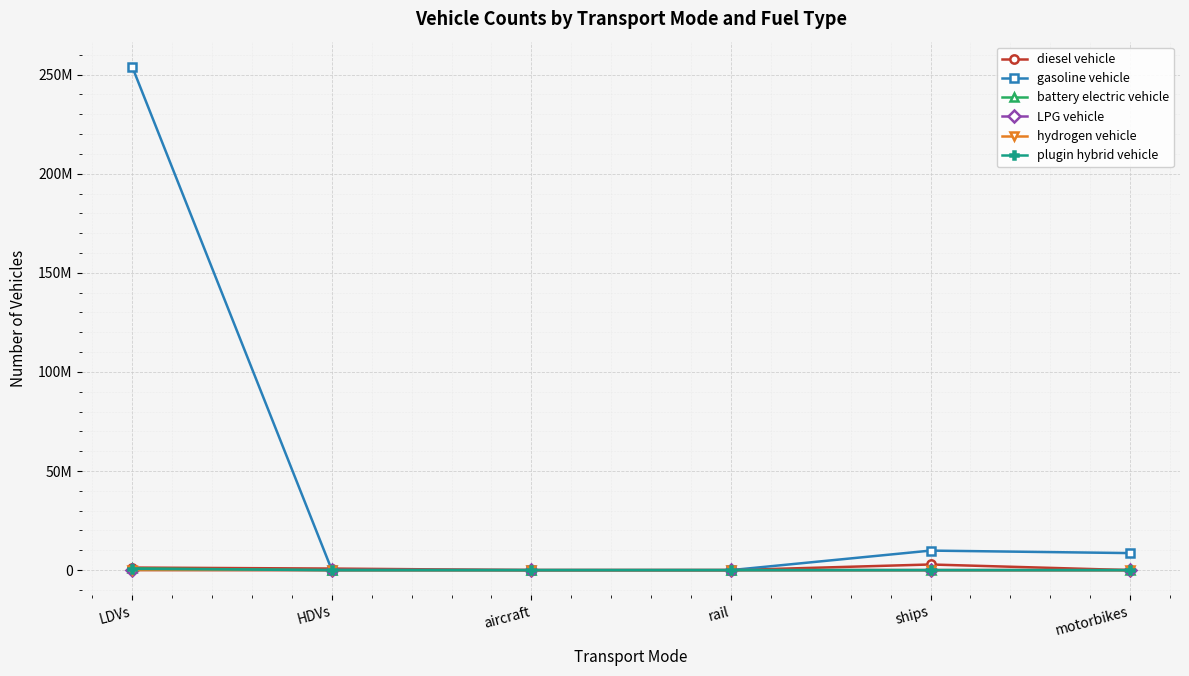

Does the chart have visible grid lines?

Yes